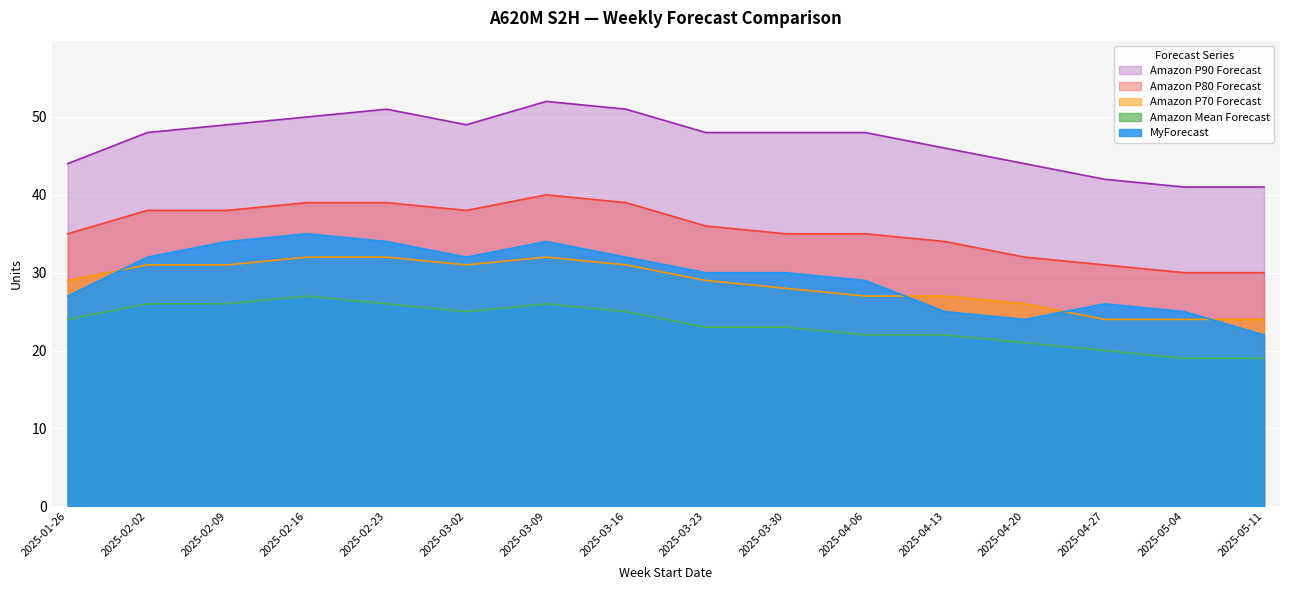

What is the spread (max minus min) of values at 2025-03-30?

25